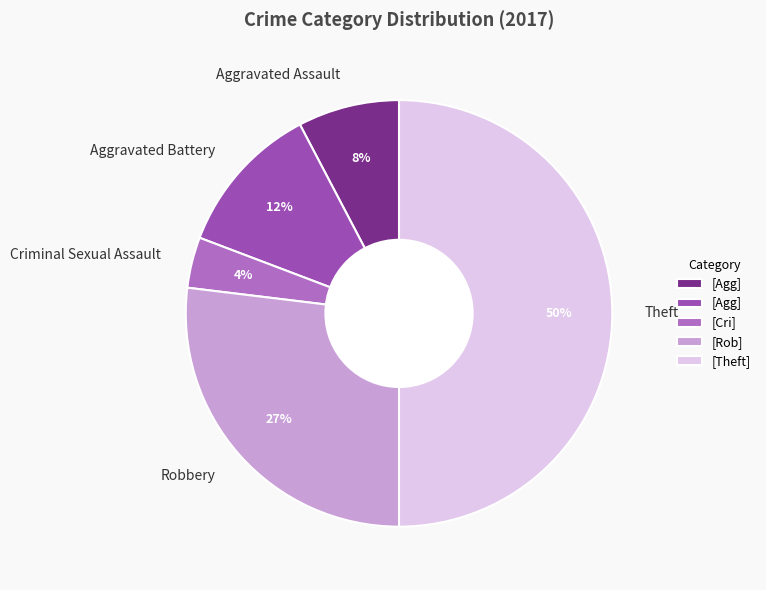

Combined, do Aggravated Assault and Criminal Sexual Assault account for over 50%?

No